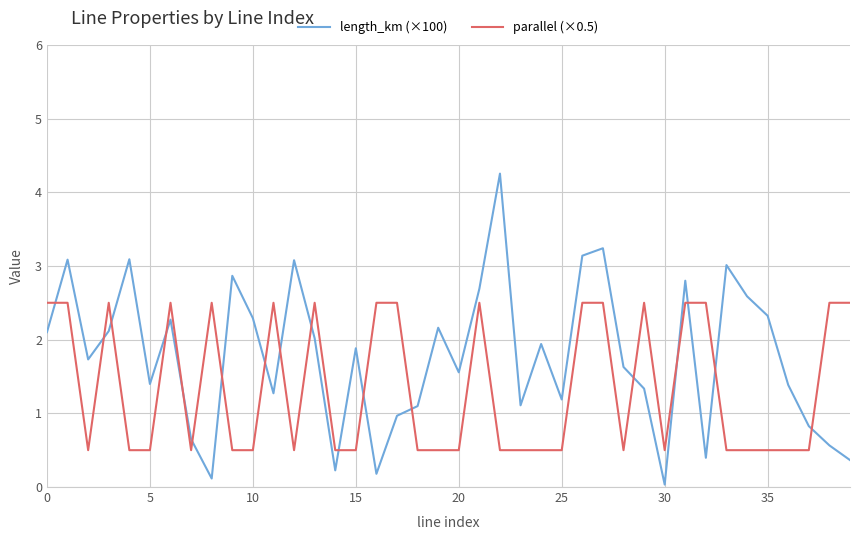

What is the maximum value shown in the chart?

4.3